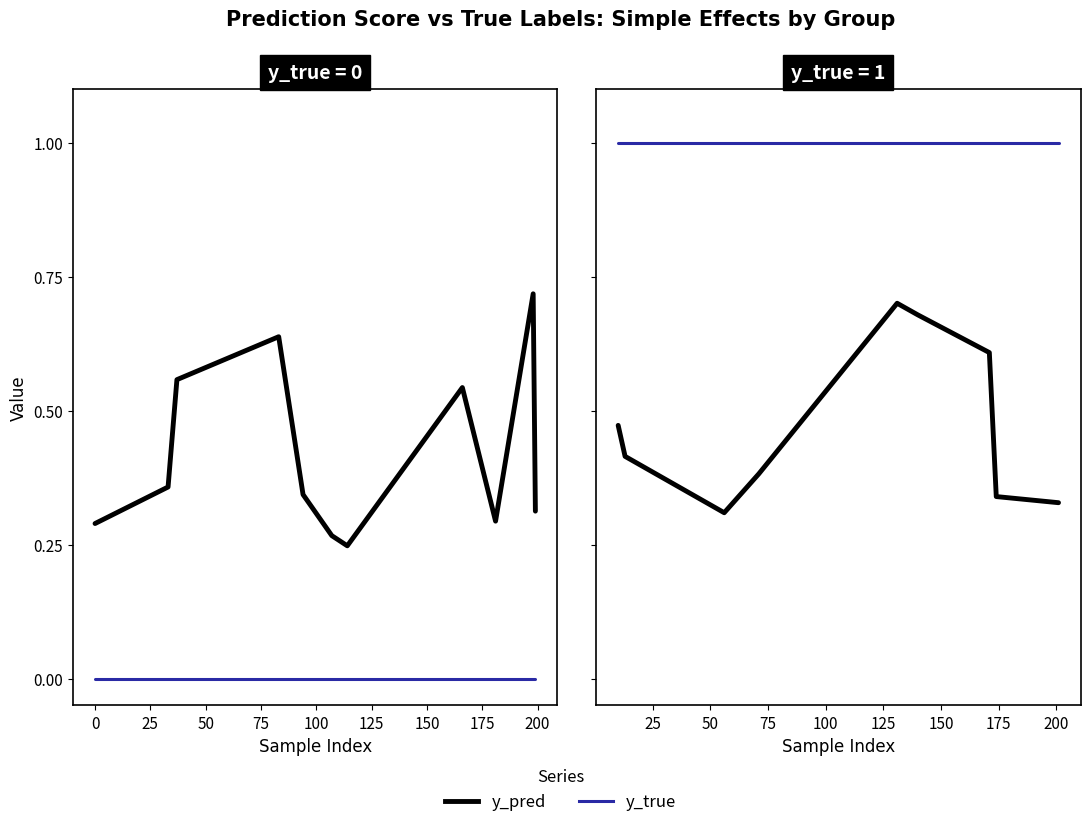

The y_pred series shows 0.6 at 125. True or false?

True